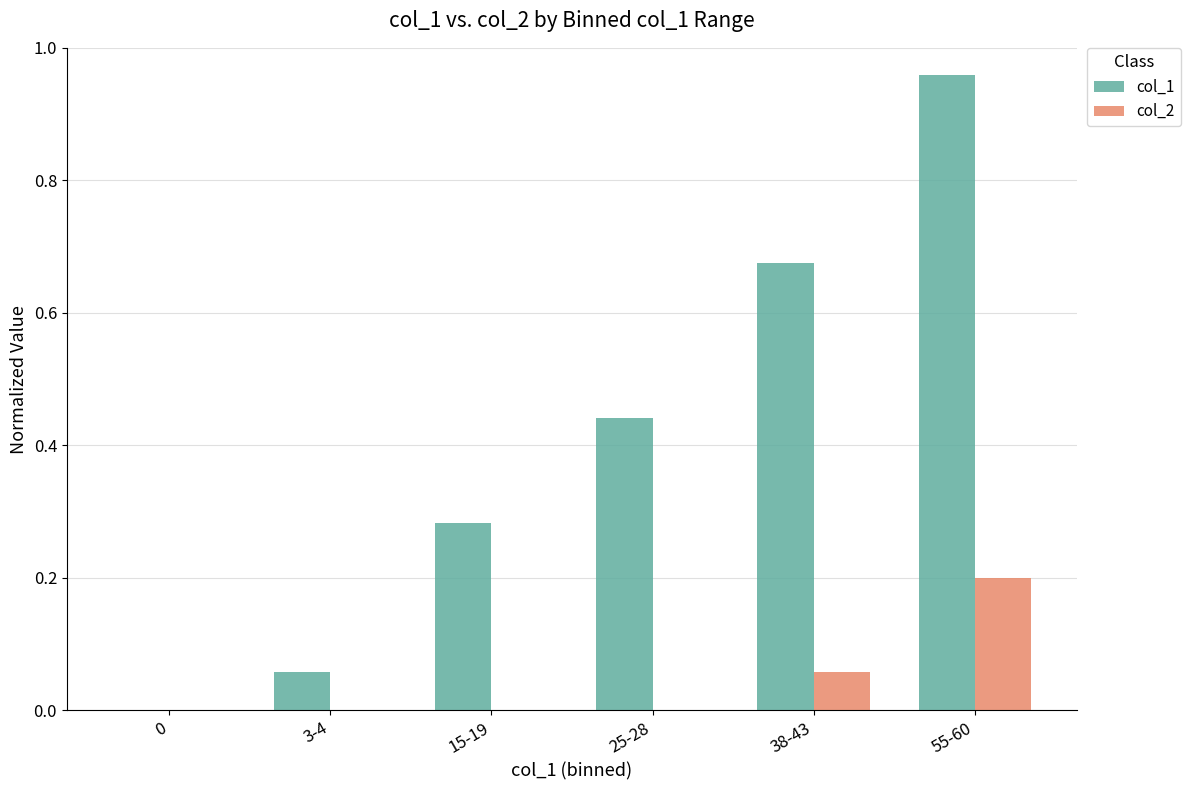

The value of col_2 at 25-28 is -0.1. True or false?

False